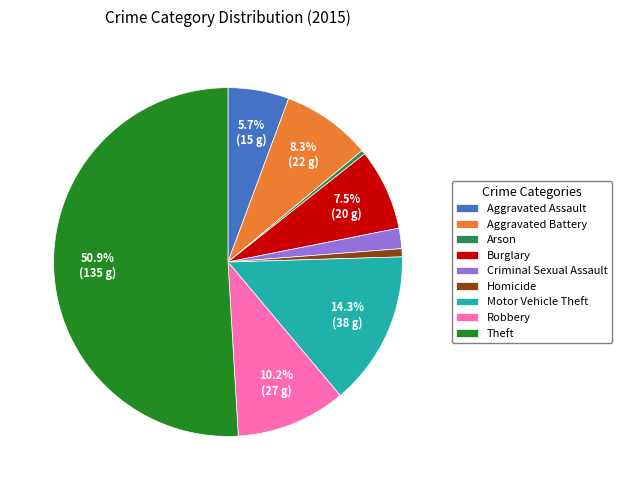

To the nearest percent, what is the average slice percentage?

11%